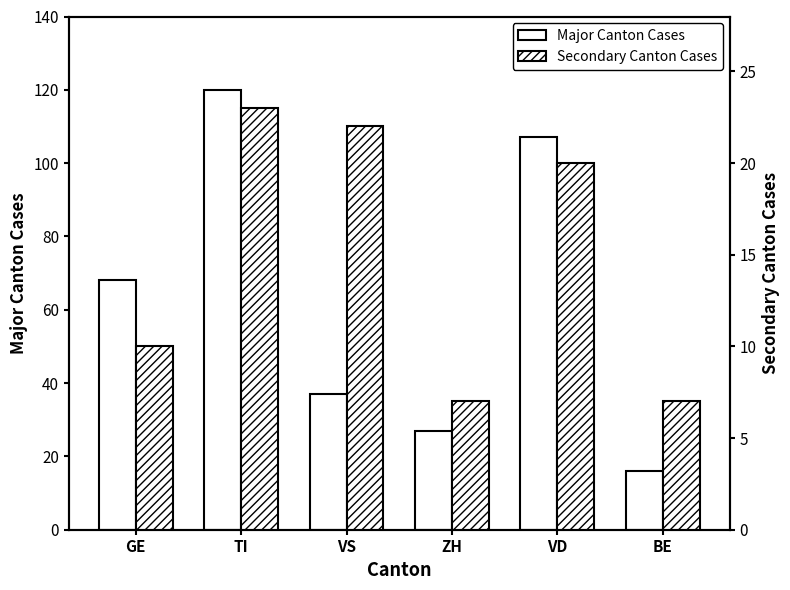

How many values in the CH Cumulative series are below 68?

3